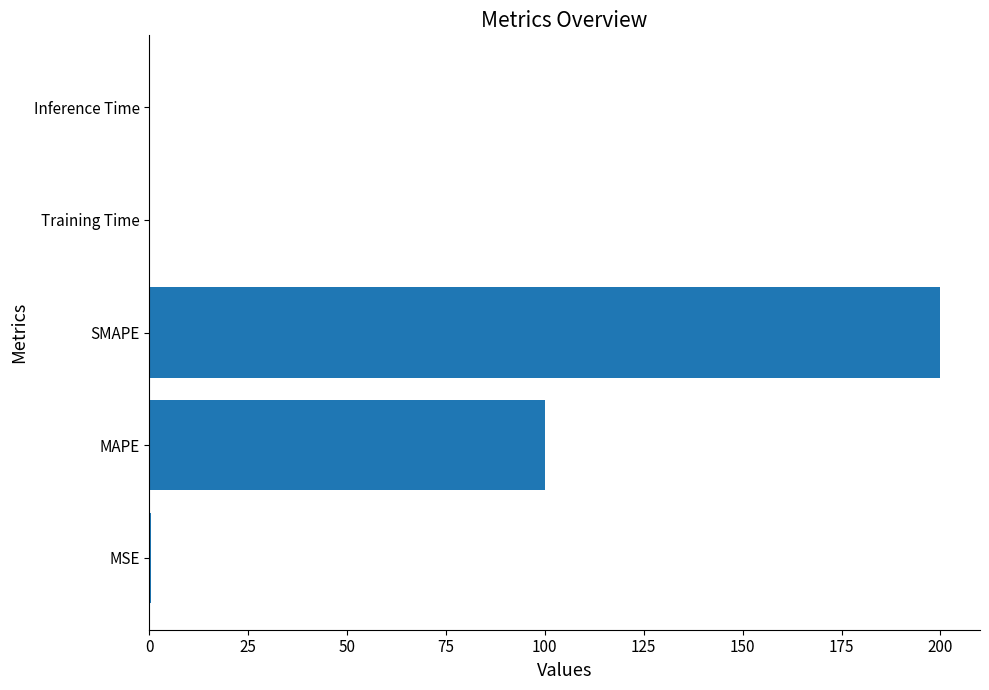

What is the sum of all values?

300.8